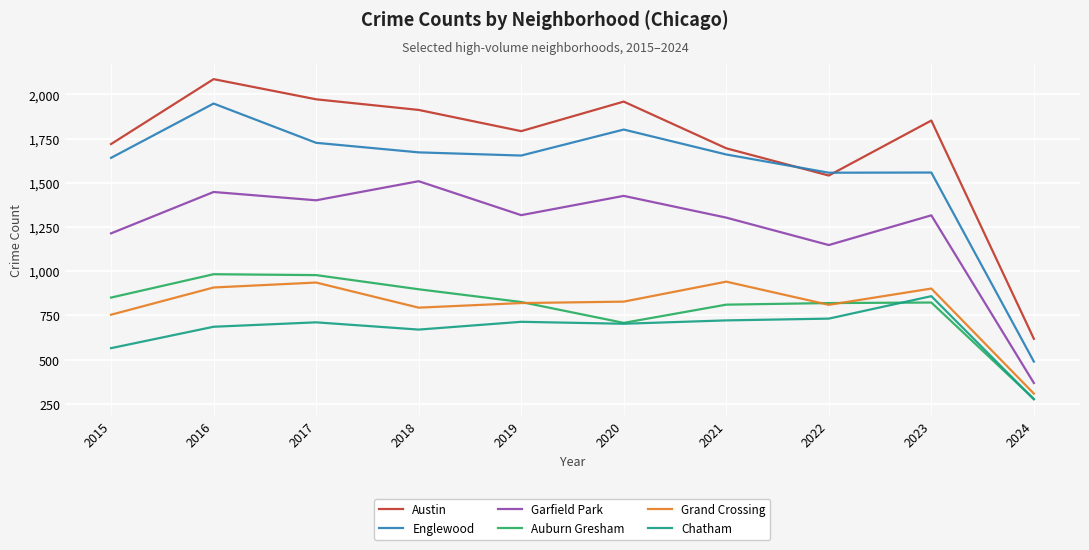

Rank the series at 2021 from lowest to highest value.

Chatham, Auburn Gresham, Grand Crossing, Garfield Park, Englewood, Austin